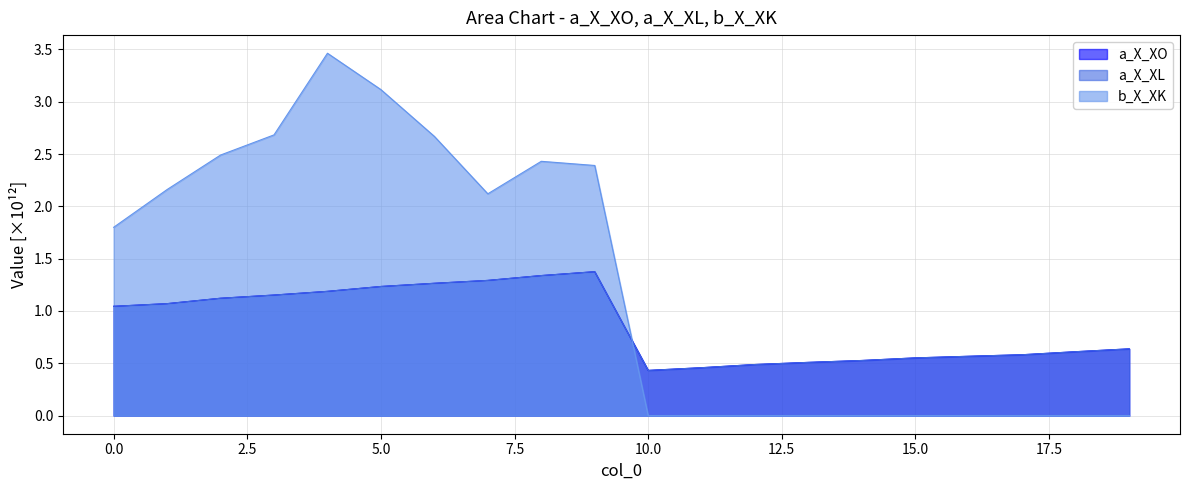

In a_X_XO, how many points are higher than both neighbors (excluding endpoints)?

1